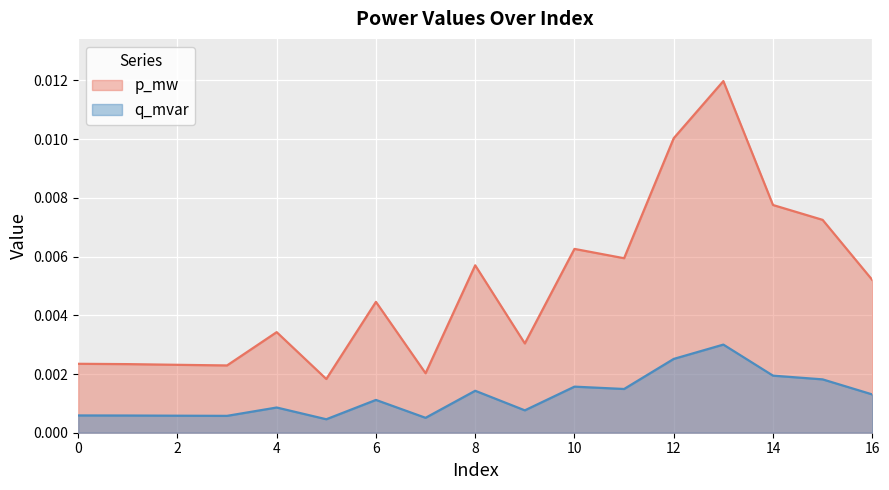

True or false: q_mvar and p_mw intersect in this chart.

False